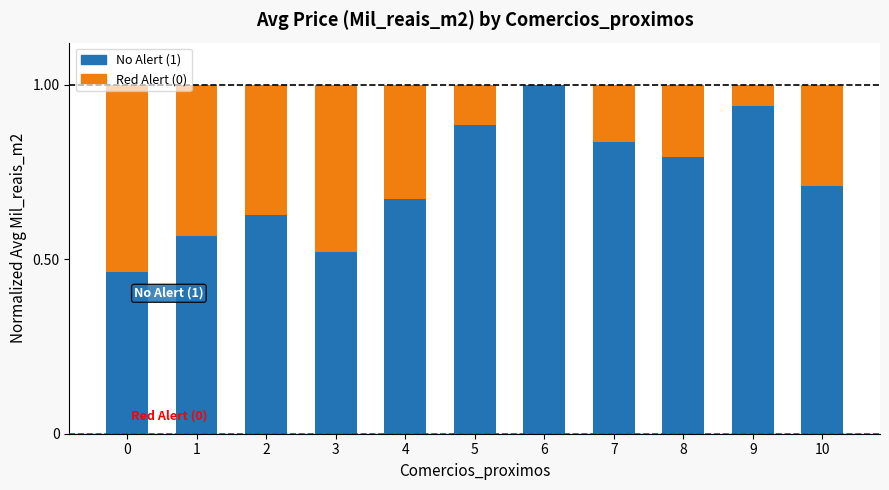

What is the maximum value for No Alert (1)?

1.0